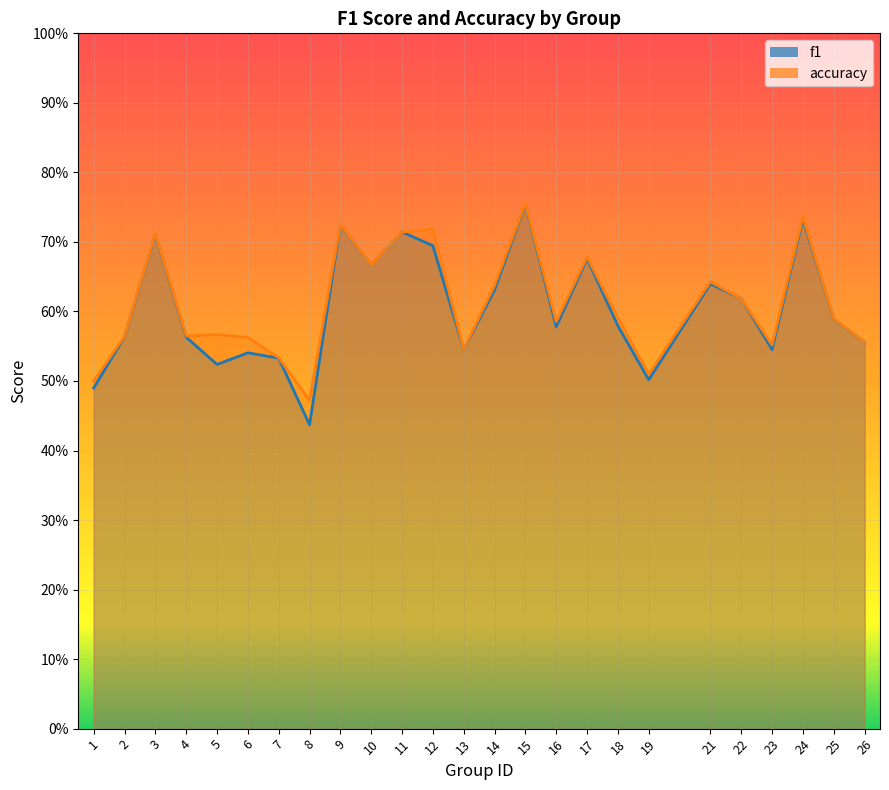

The f1 series shows 0.9 at 4. True or false?

False